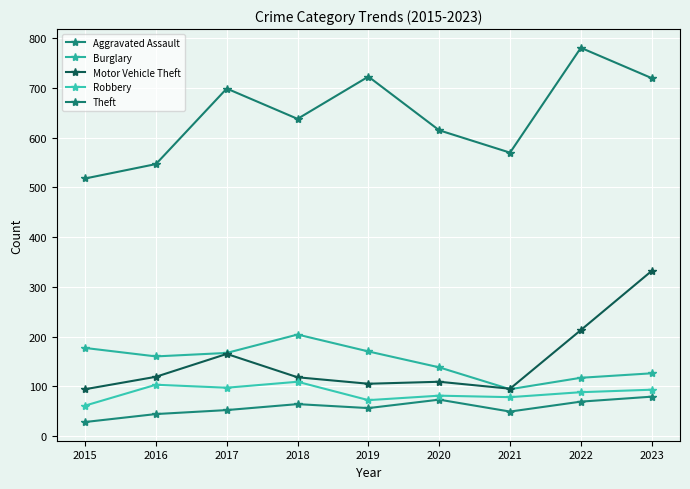

Count the number of data series in this chart.

5